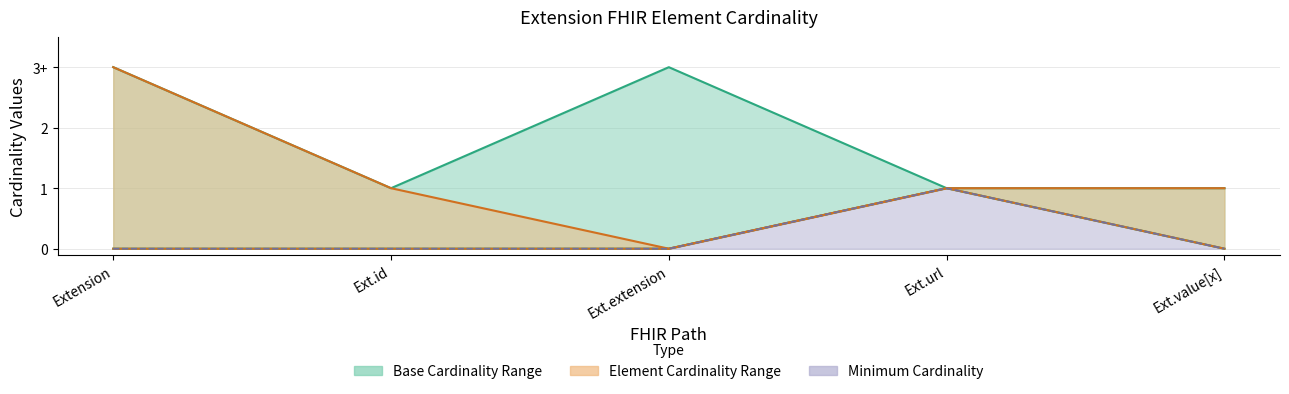

True or false: Base Min and Base Max_numeric cross at least once.

False